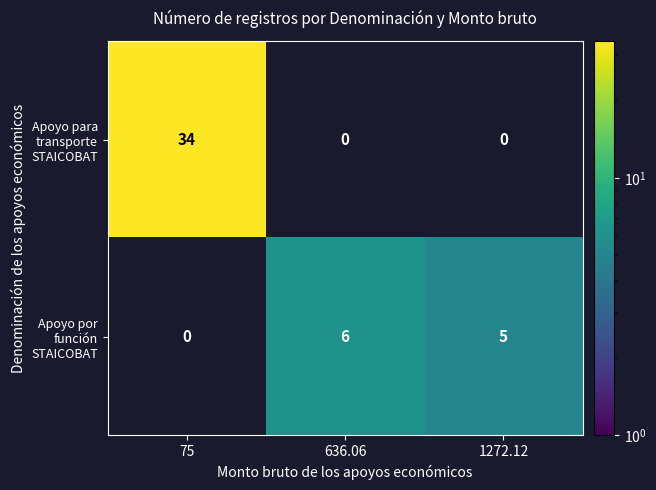

The value of Apoyo por función STAICOBAT at 636.06 is 6.0. True or false?

True